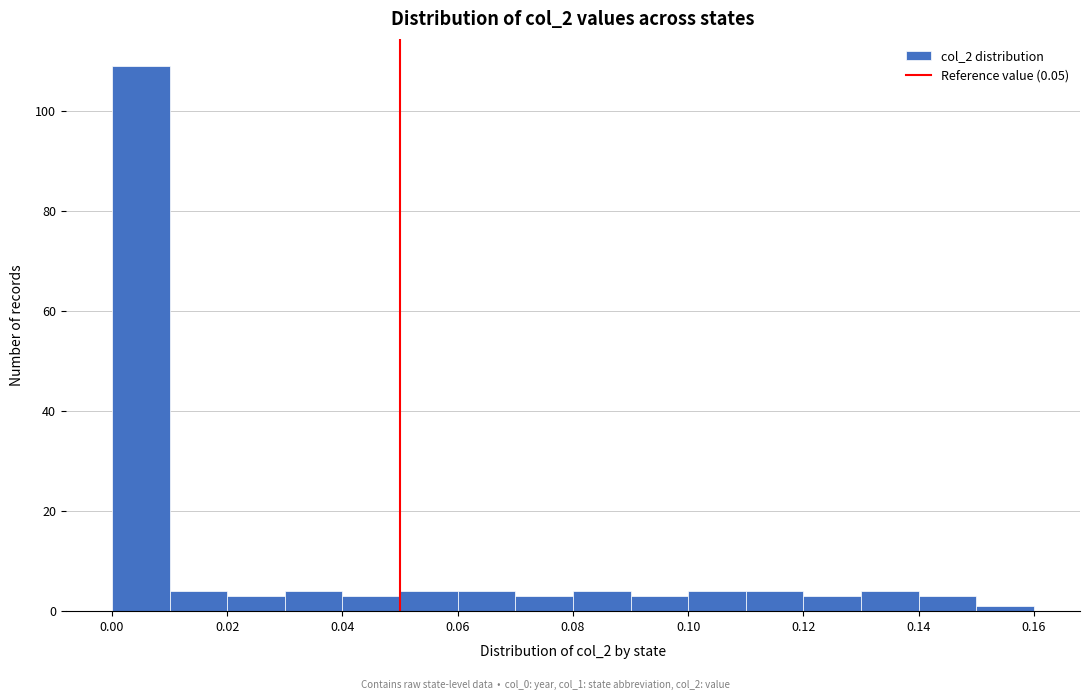

Over which range of the x-axis is the bar tallest?

0.00 to 0.01